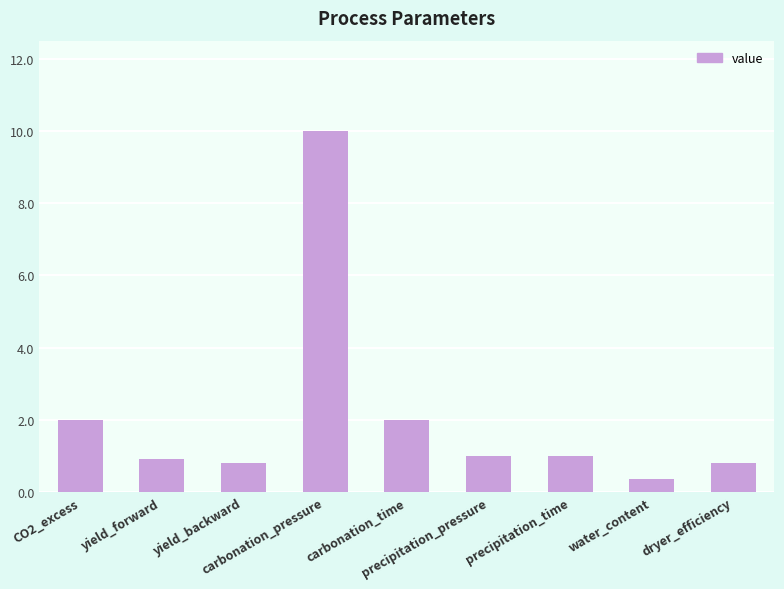

Between CO2_excess and yield_backward, which is larger?

CO2_excess